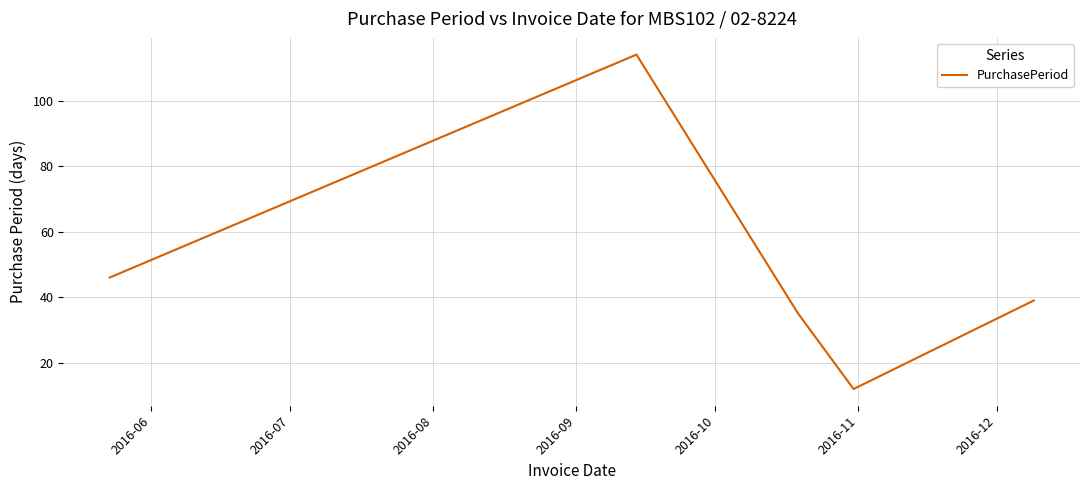

True or false: there are more than 0 points higher than both neighbors.

True